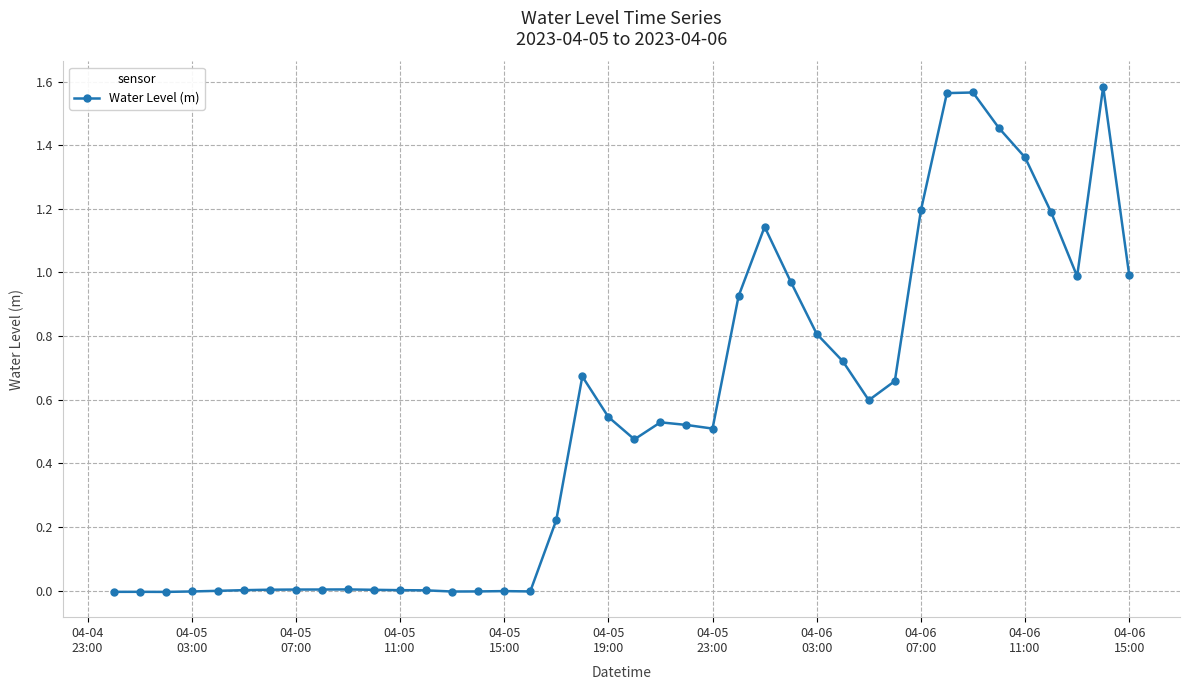

True or false: the data has more than 2 interior local peaks.

True